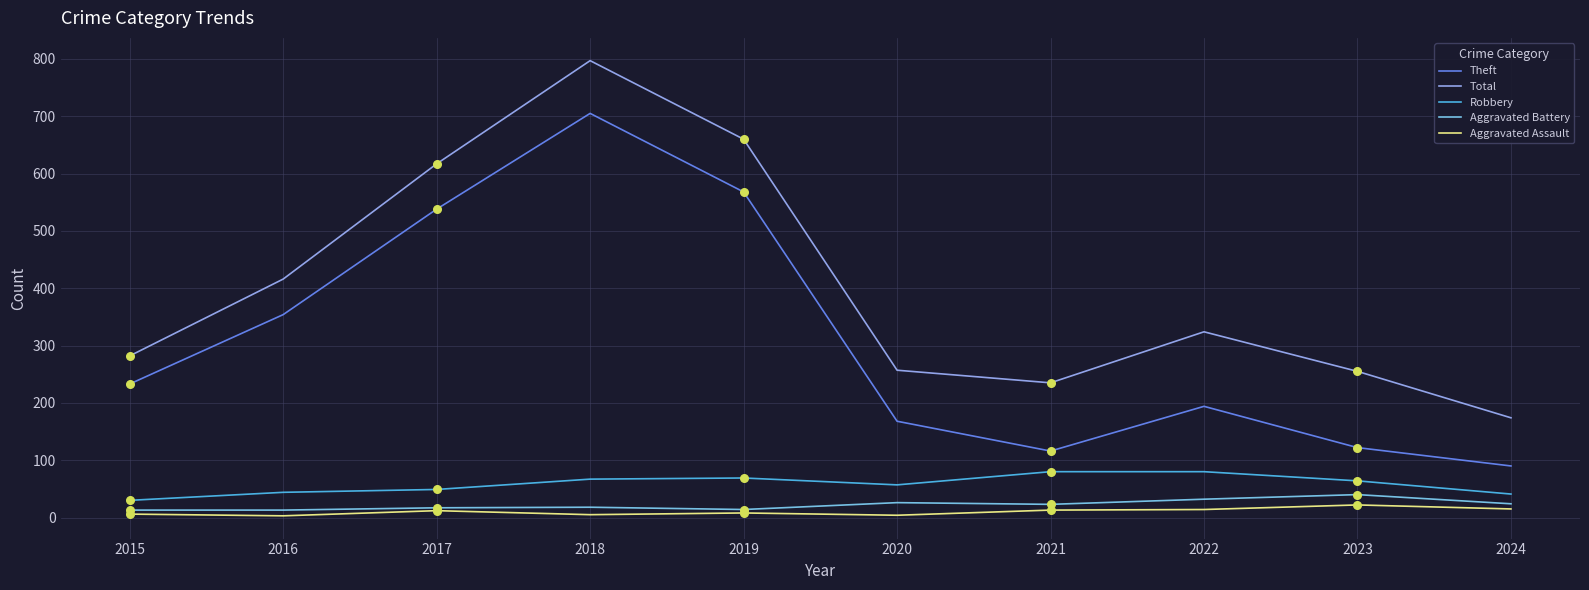

Which series changed the most between 2016 and 2017?

Total